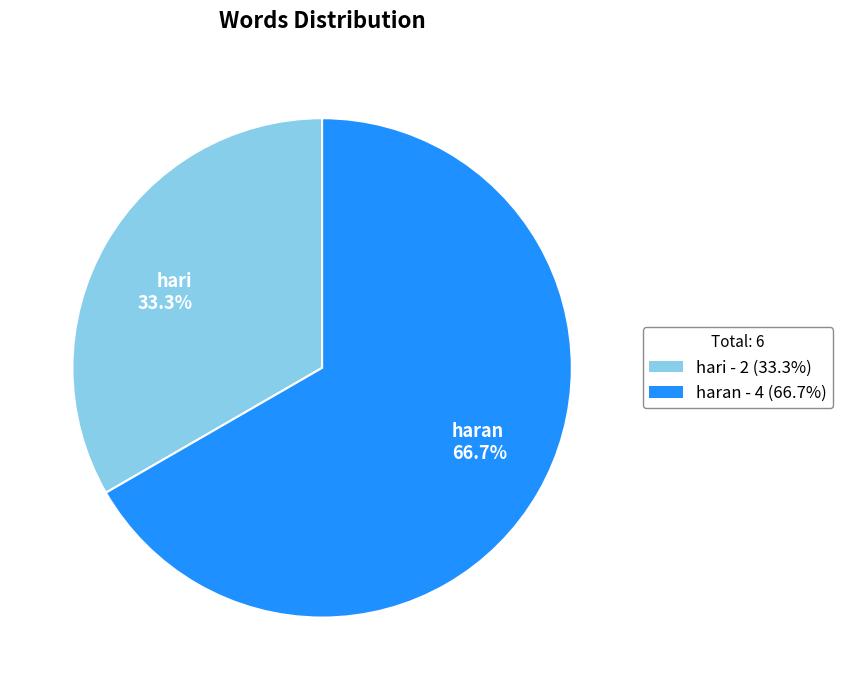

Is it true that hari is 38% of the pie?

False